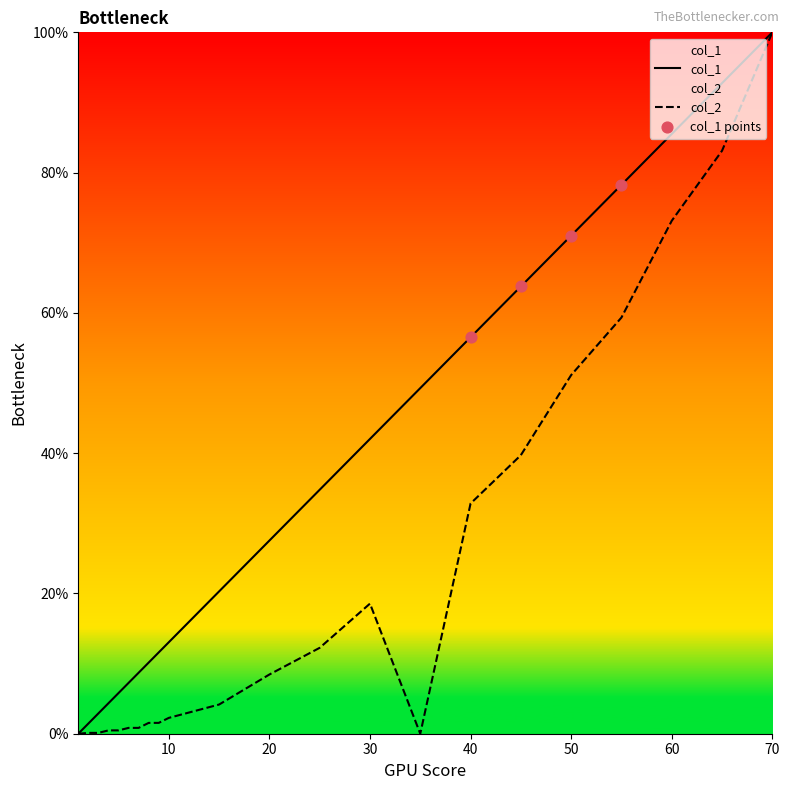

What are all the series names shown in the legend?

col_1, col_2